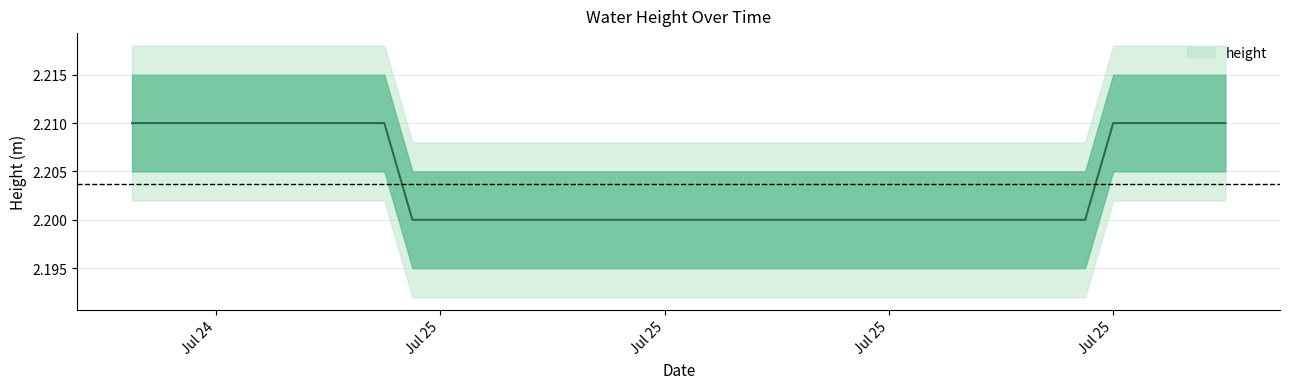

True or false: there are more than 2 points higher than both neighbors.

False